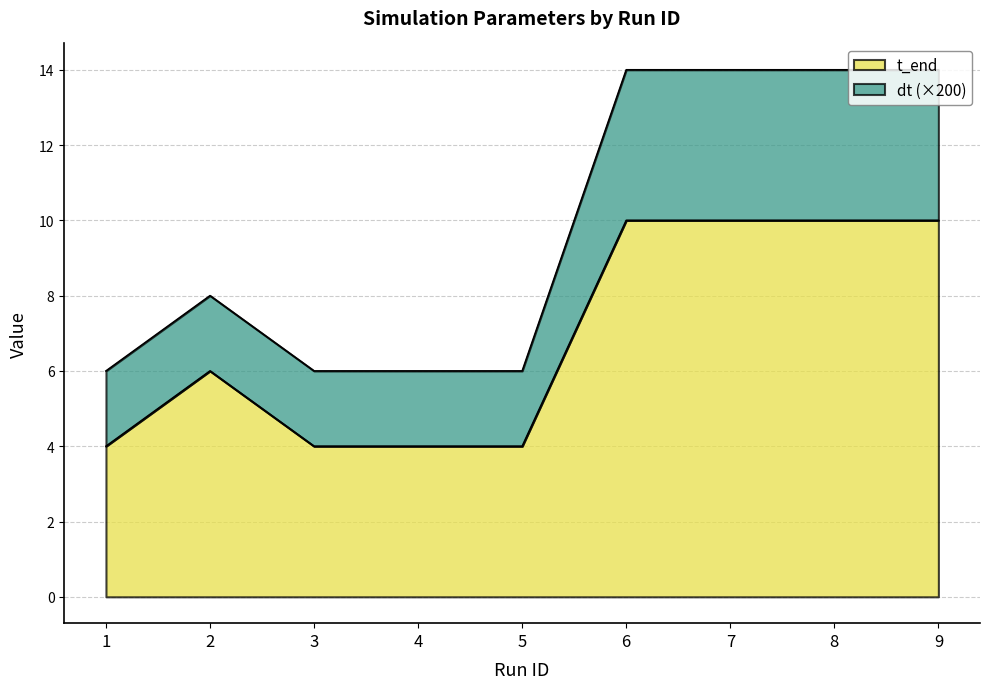

List the labels in order of dt value, largest first.

6, 7, 8, 9, 2, 1, 3, 4, 5